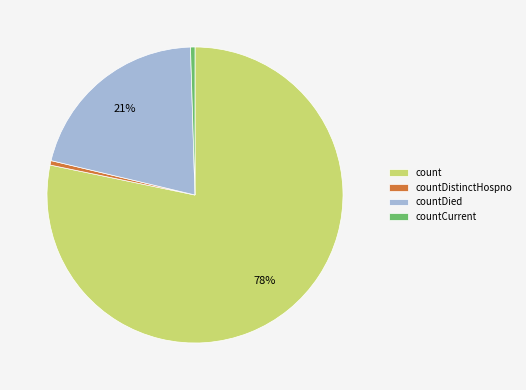

Combined, do countDied and count account for over 50%?

Yes